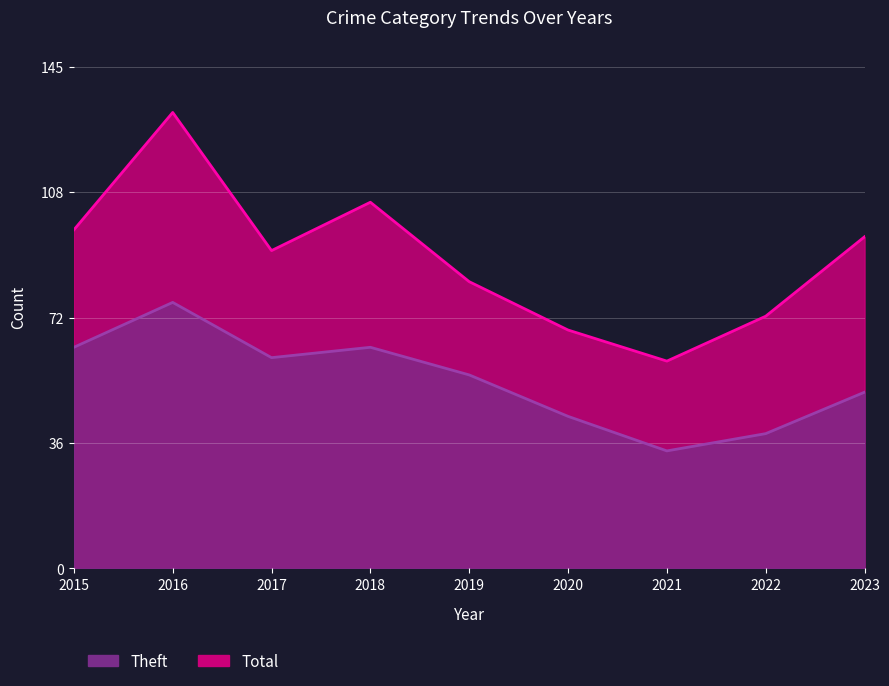

How many series are shown in this chart?

2